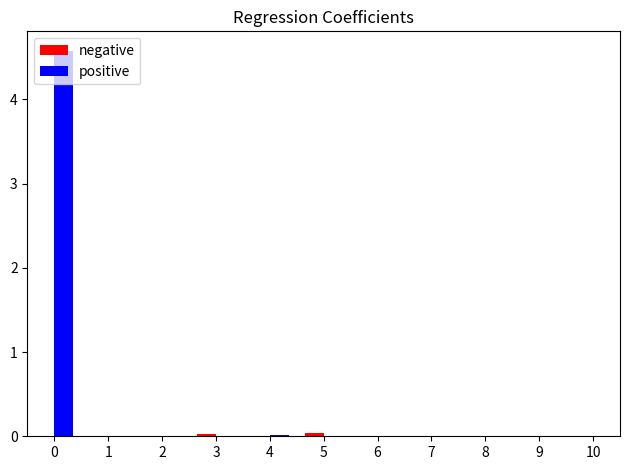

What is the total value across all series at 0?

4.6